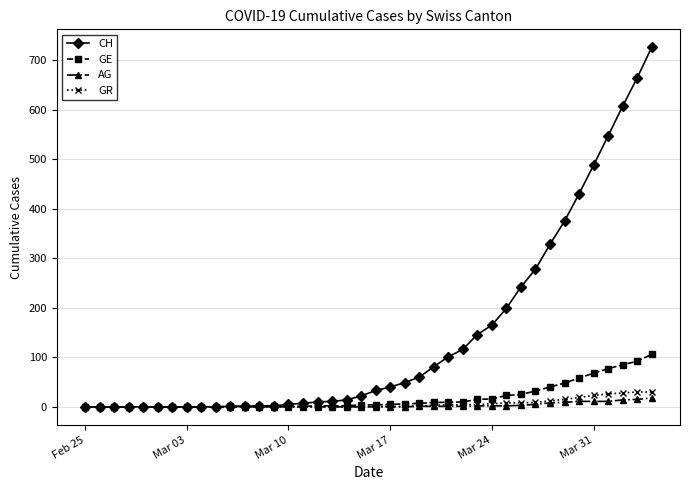

Which series has the largest total across all categories?

CH